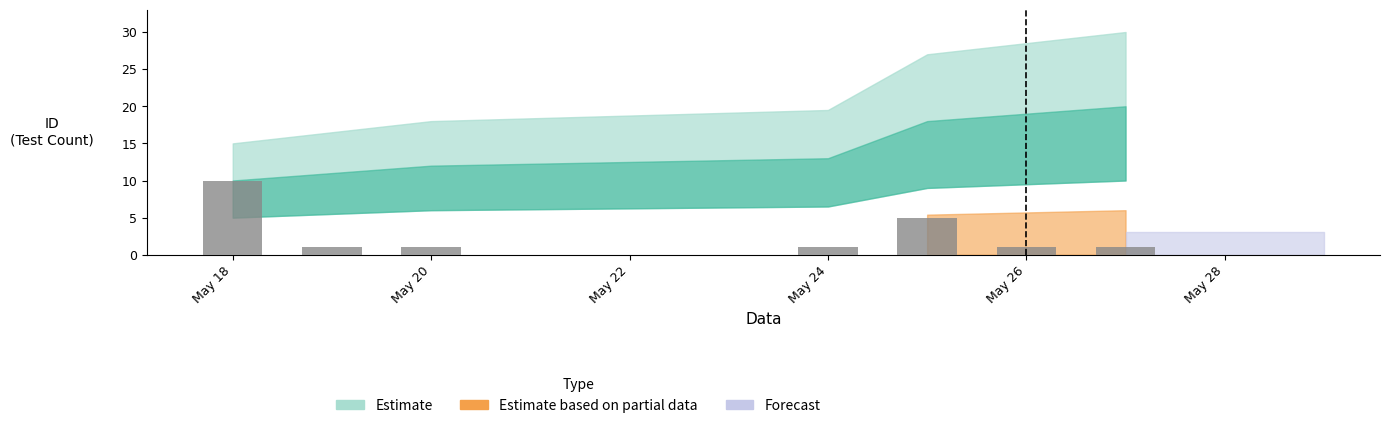

What is the maximum value shown in the chart?

10